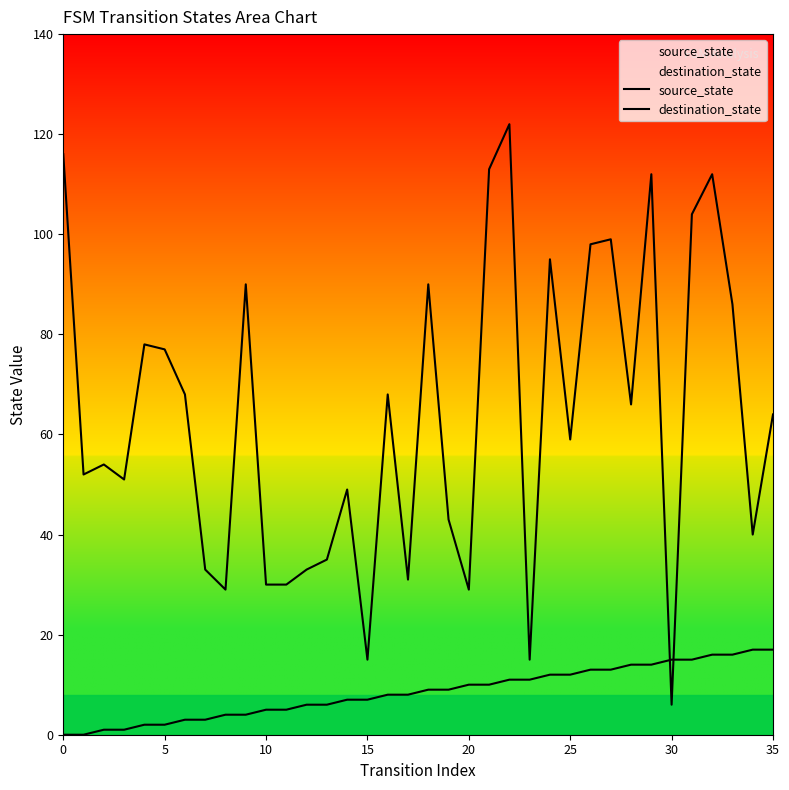

What is the spread (max minus min) of values at 13?

29